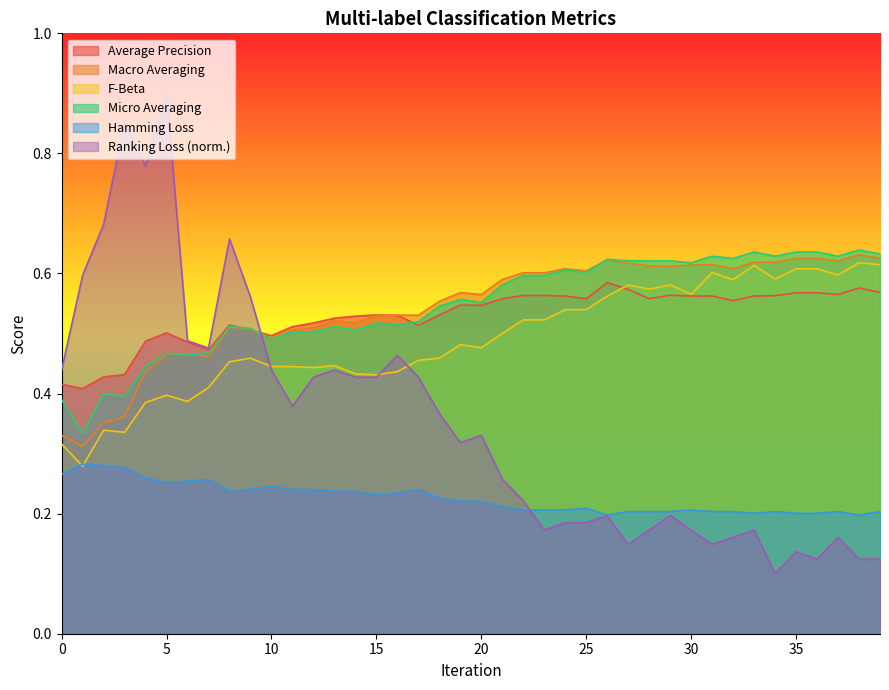

Is it true that hamming_loss equals 0.2 at 25?

True